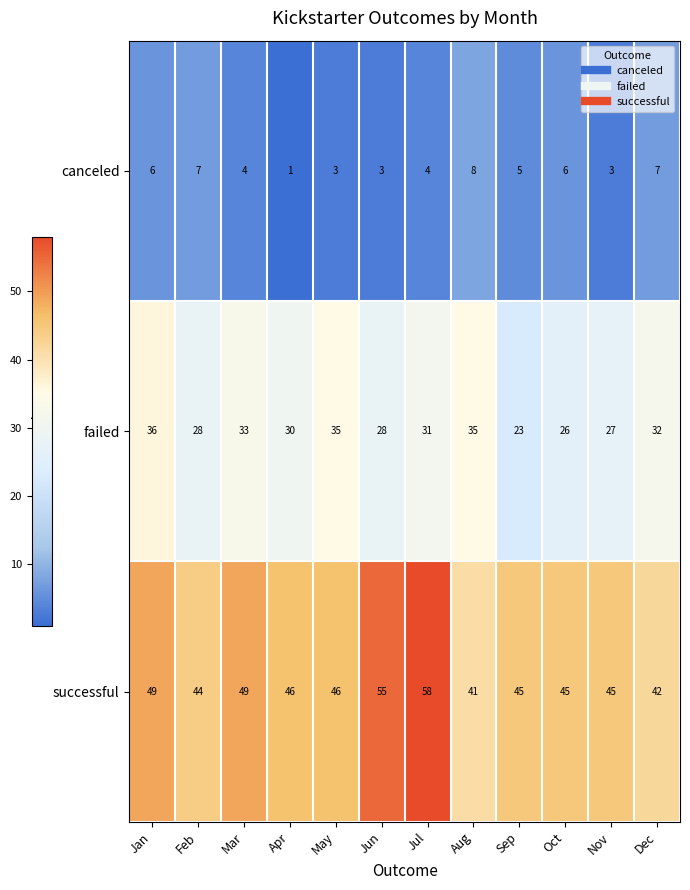

What is the average value of the failed series?

30